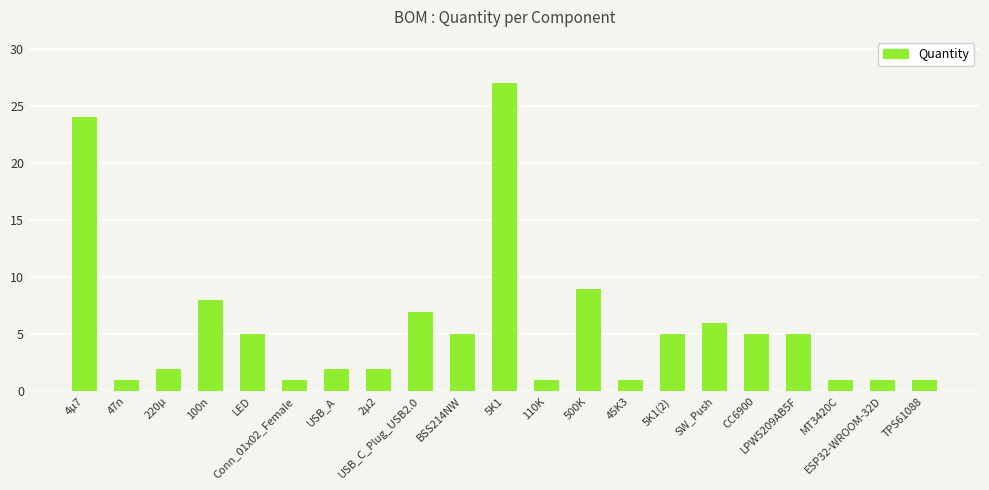

The value at 47n is 1. True or false?

True